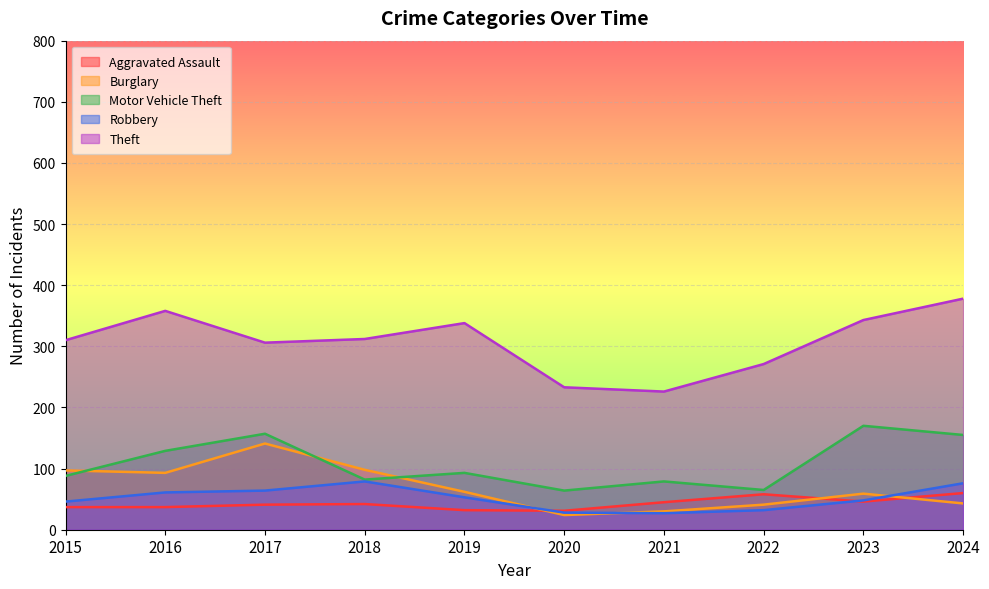

At 2018, list the series in order from smallest to largest.

Aggravated Assault, Robbery, Motor Vehicle Theft, Burglary, Theft